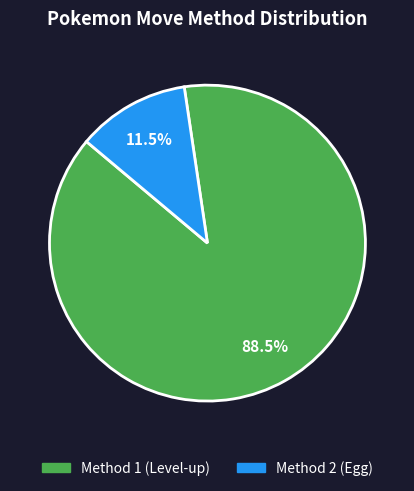

Is there any slice that represents more than half of the pie?

Yes